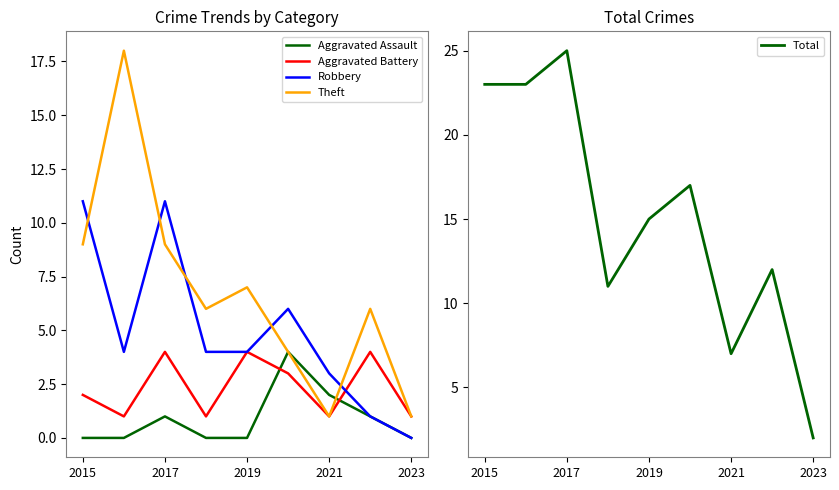

After their last crossing, which series has the higher values: Theft or Robbery?

Theft